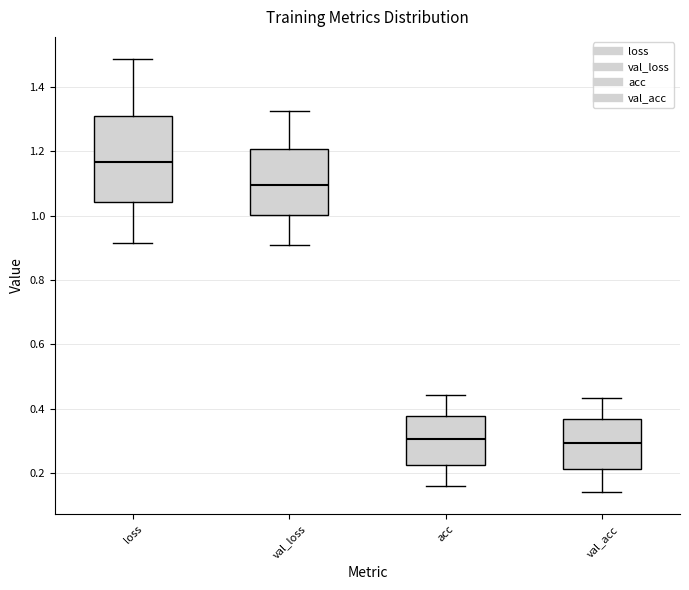

Where does the lower whisker of the box for val_loss end on the y-axis? The values are not printed on the chart, so give them approximately, as read against the axis.

0.90